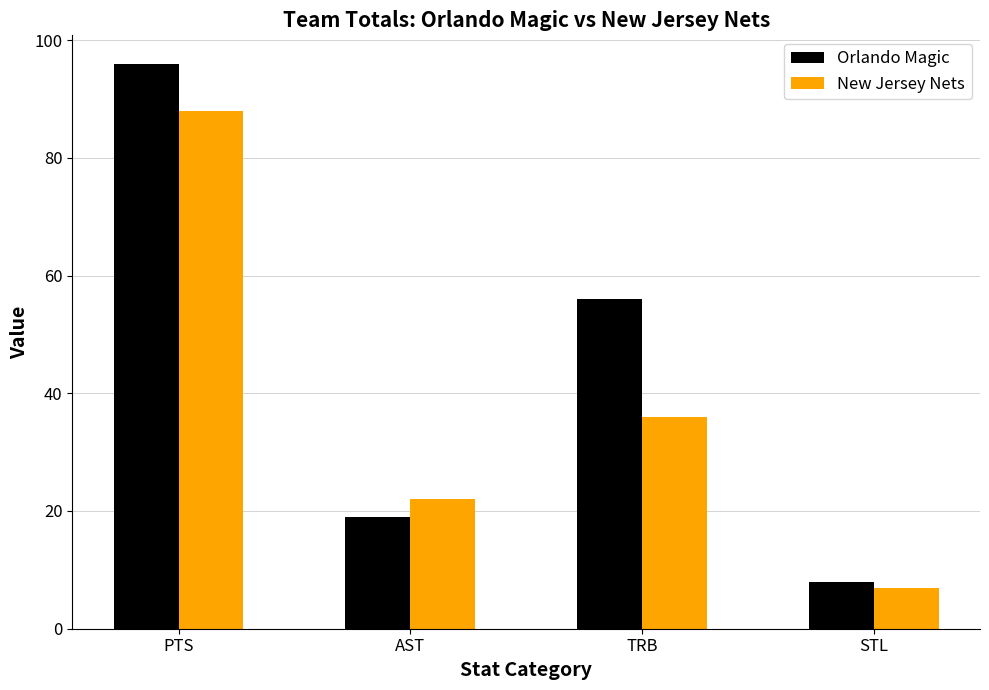

Is it true that Orlando Magic equals 8 at STL?

True